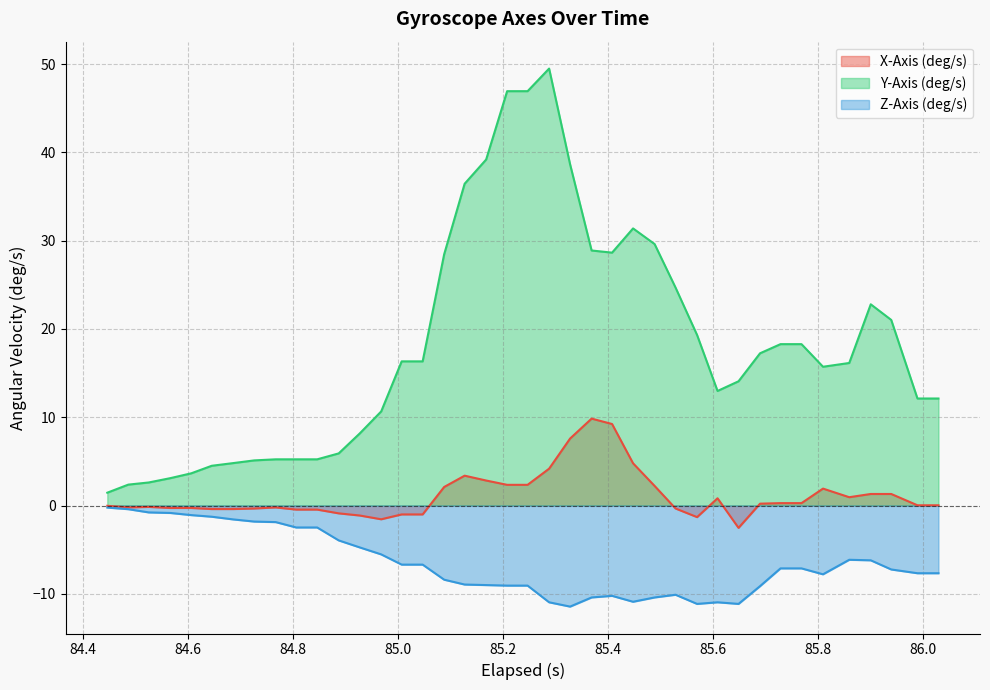

How many data points does each series have?

40